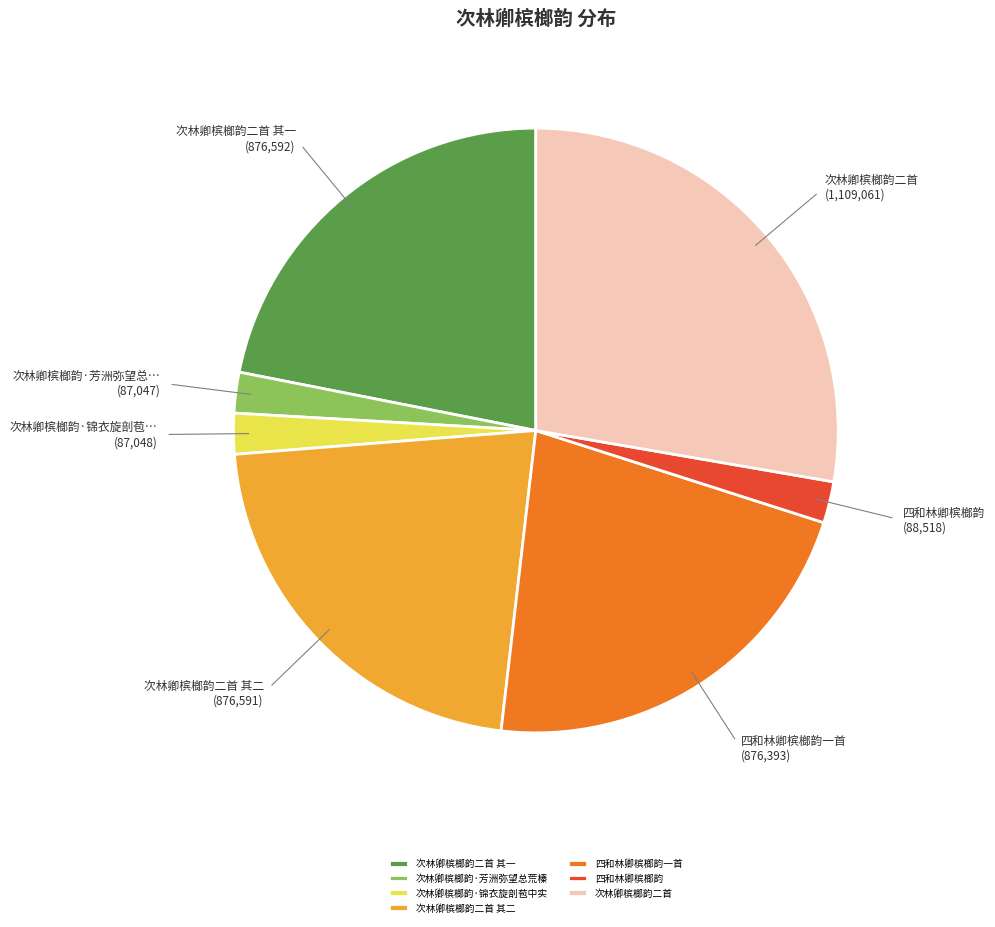

Does 四和林卿槟榔韵一首 account for over 50% of the chart?

No